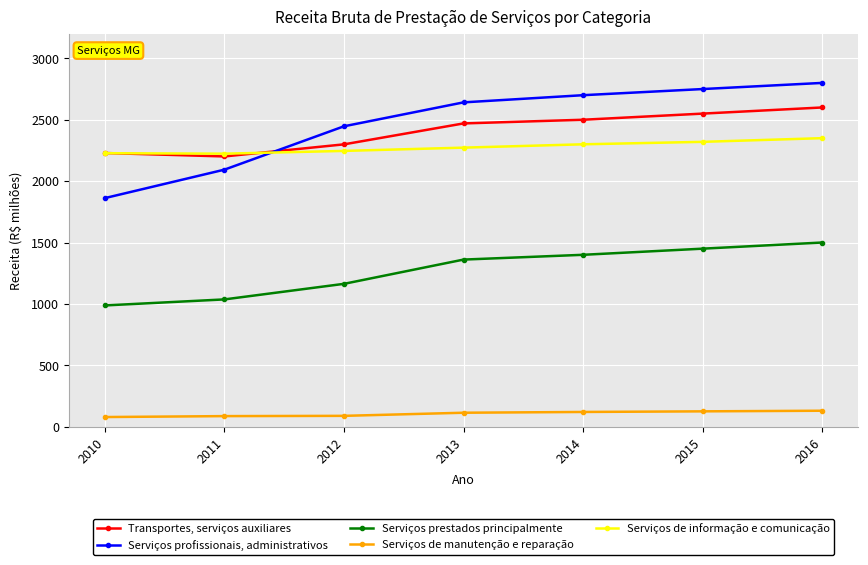

What is the value of the Transportes, serviços auxiliares point at the 4th from the left?

2470.0